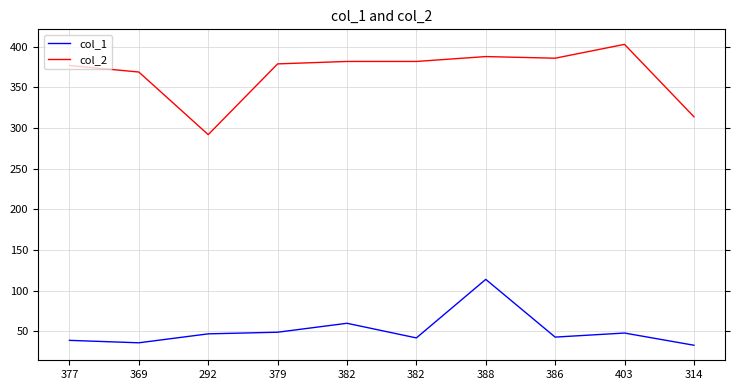

What is the difference between the second highest and second lowest values in the col_1 series?

24